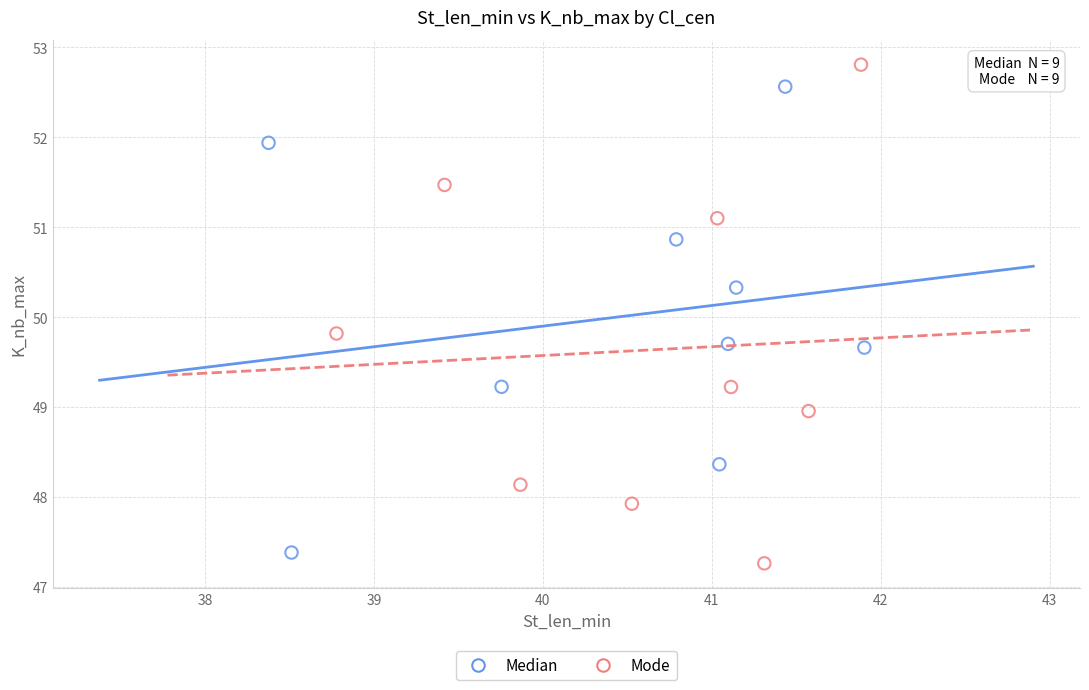

Which series reaches the maximum Y coordinate?

Mode